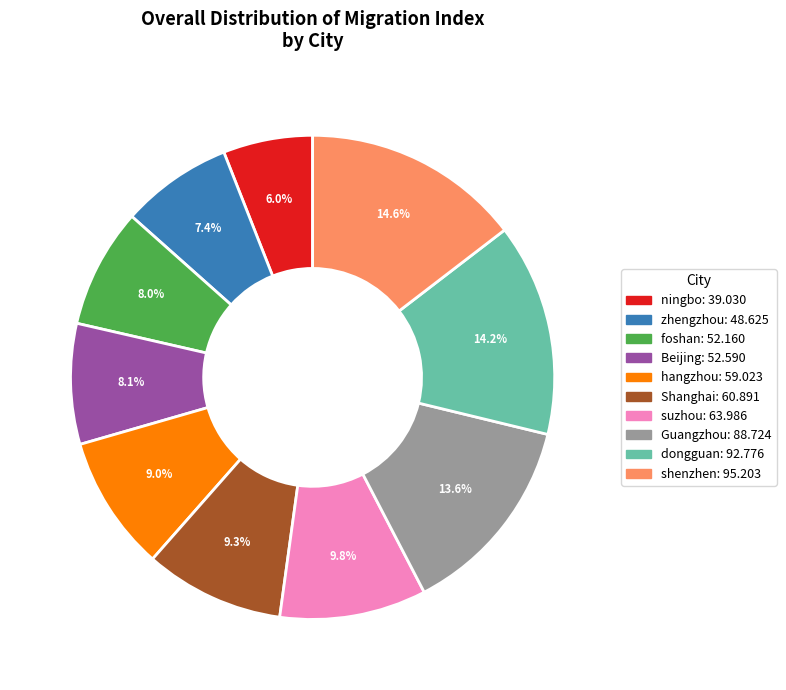

Does ningbo represent more than half of the total?

No